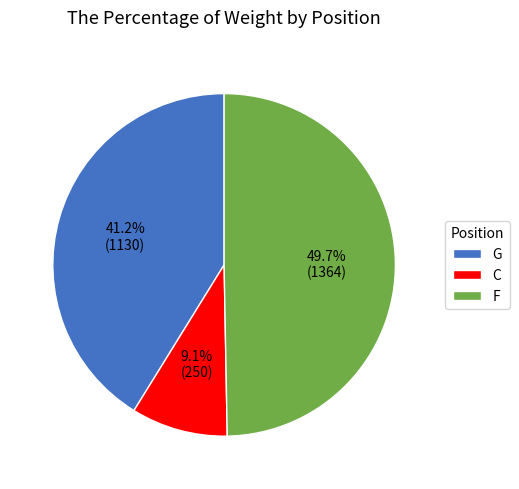

Rank the categories by value from lowest to highest.

C, G, F